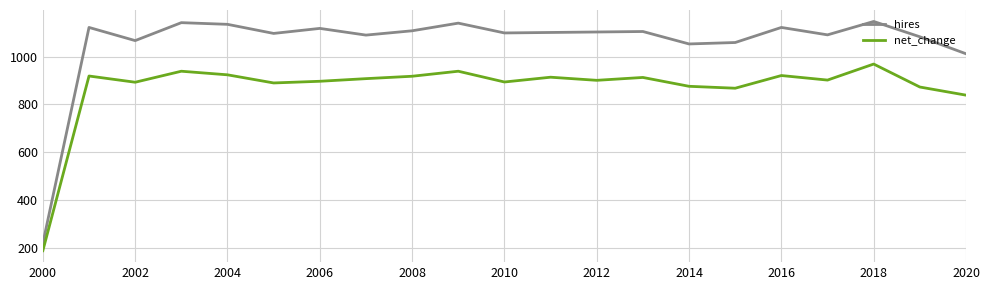

List the series in order of their peak value, highest first.

hires, net_change